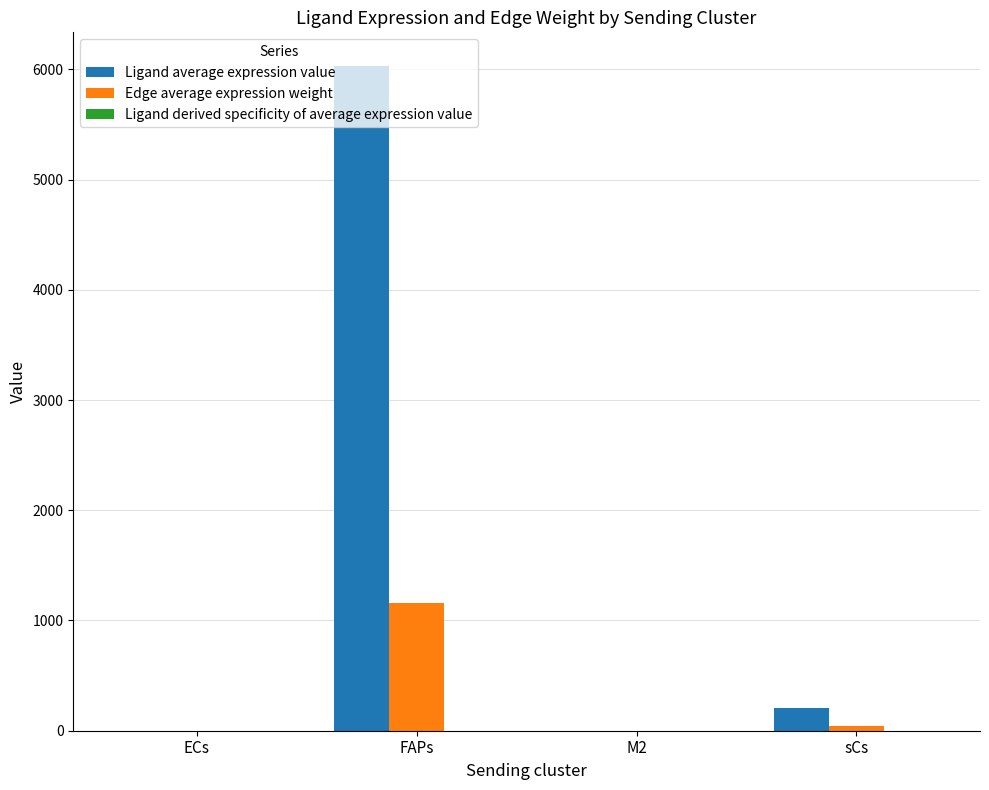

The Edge average expression weight series shows 409.1 at FAPs. True or false?

False